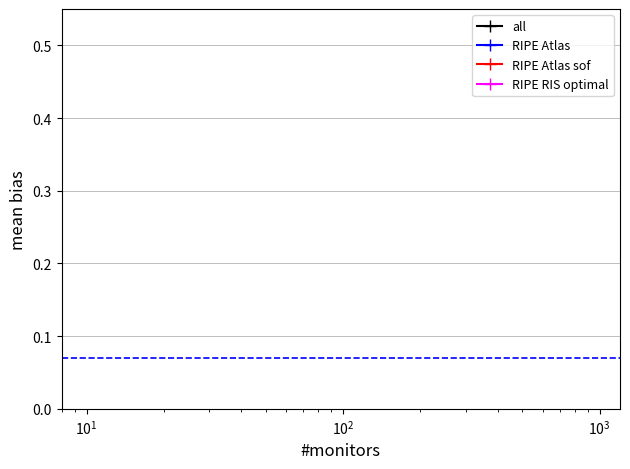

Does the chart have visible grid lines?

Yes